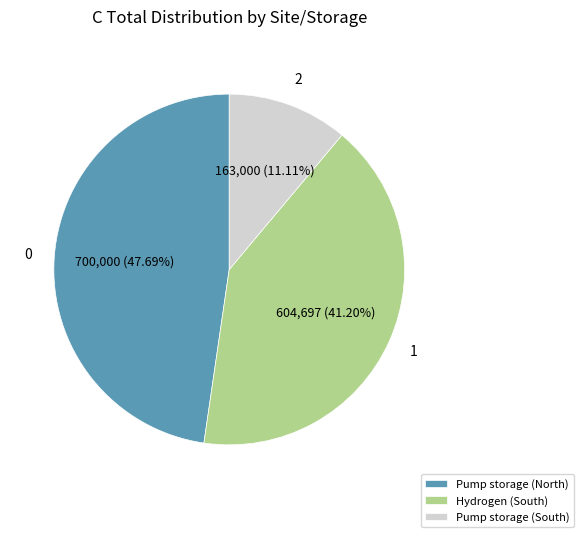

Which slice is the smallest?

Pump storage (South)